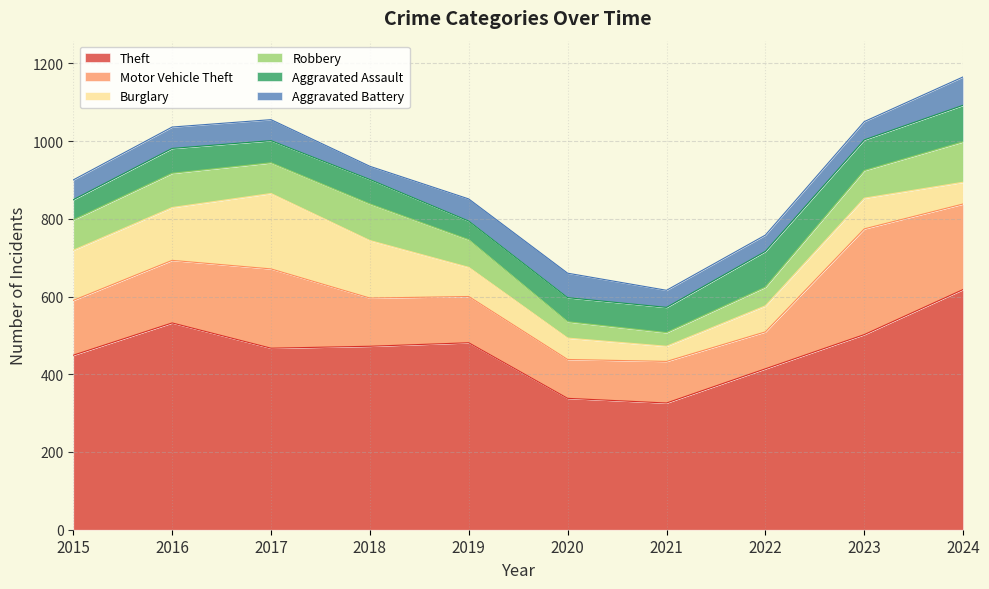

Reading left to right, transcribe all the data shown in this chart.

Theft: 2015=449	2016=532	2017=467	2018=472	2019=481	2020=338	2021=326	2022=414	2023=502	2024=618
Motor Vehicle Theft: 2015=141	2016=161	2017=204	2018=124	2019=119	2020=100	2021=107	2022=95	2023=272	2024=220
Burglary: 2015=129	2016=136	2017=194	2018=148	2019=75	2020=55	2021=39	2022=67	2023=79	2024=56
Robbery: 2015=78	2016=88	2017=79	2018=94	2019=71	2020=42	2021=35	2022=48	2023=71	2024=104
Aggravated Assault: 2015=52	2016=64	2017=57	2018=63	2019=48	2020=62	2021=65	2022=92	2023=79	2024=94
Aggravated Battery: 2015=51	2016=55	2017=54	2018=34	2019=57	2020=63	2021=44	2022=42	2023=47	2024=73